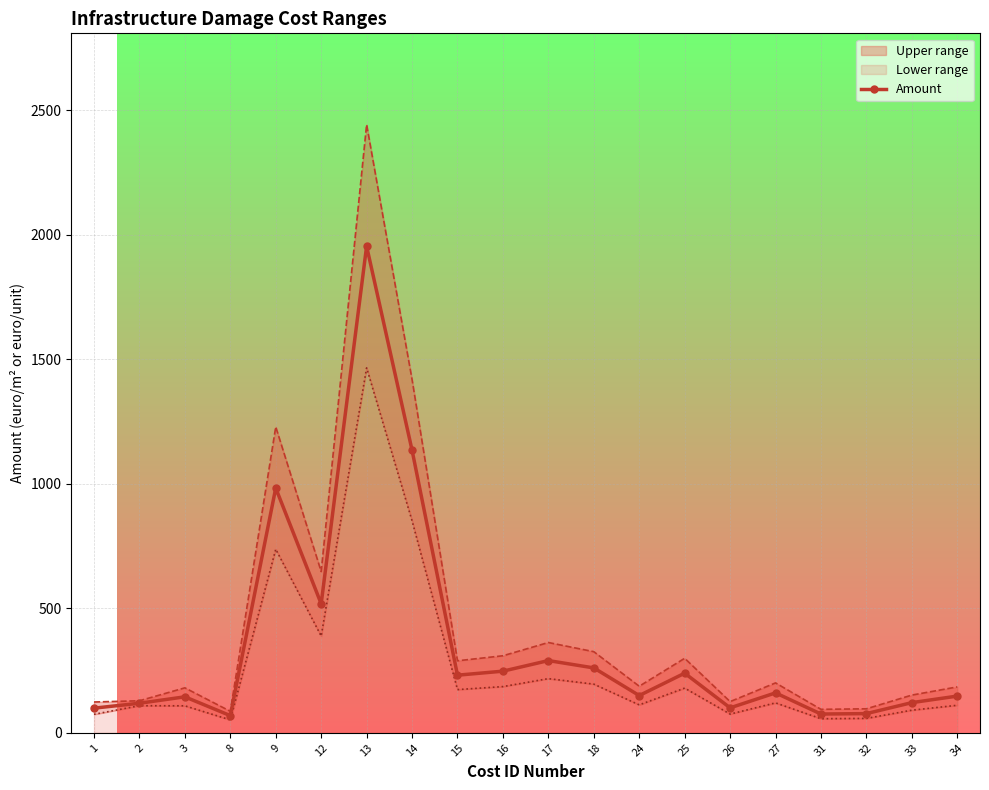

How many values are below 160?

10